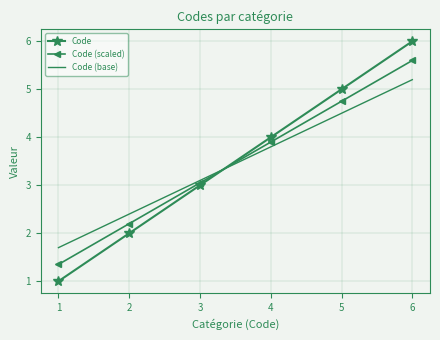

Between 3 and 5, which series saw the biggest shift?

Code